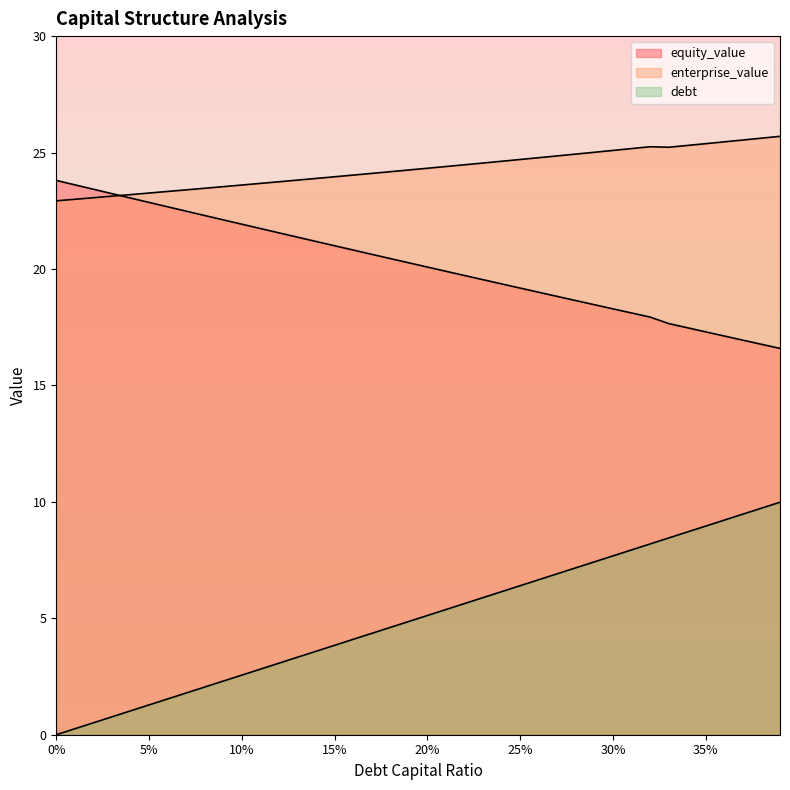

What is the spread (max minus min) of values at 0.04?

22.2